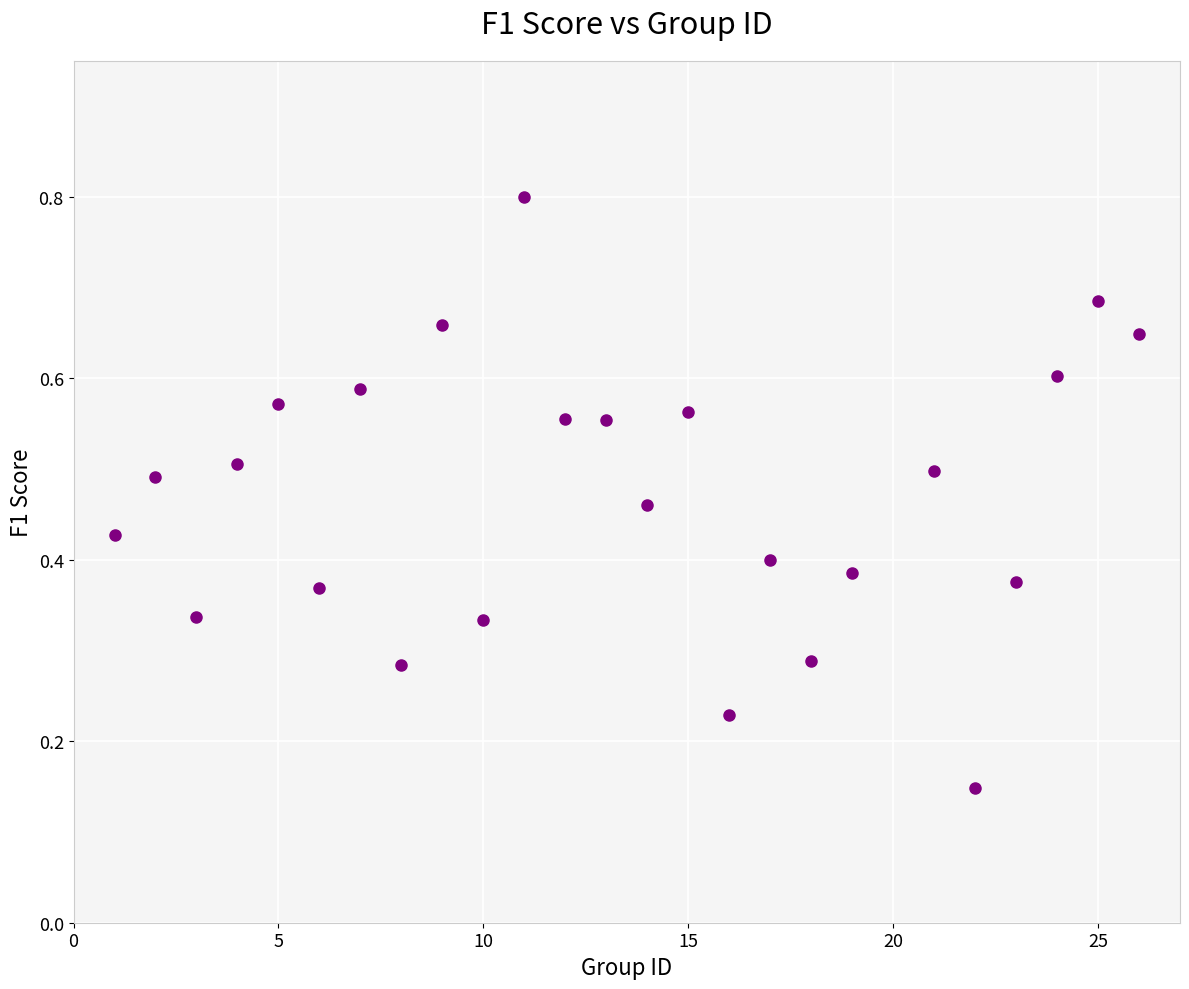

What is the range of X values (max minus min)?

25.0